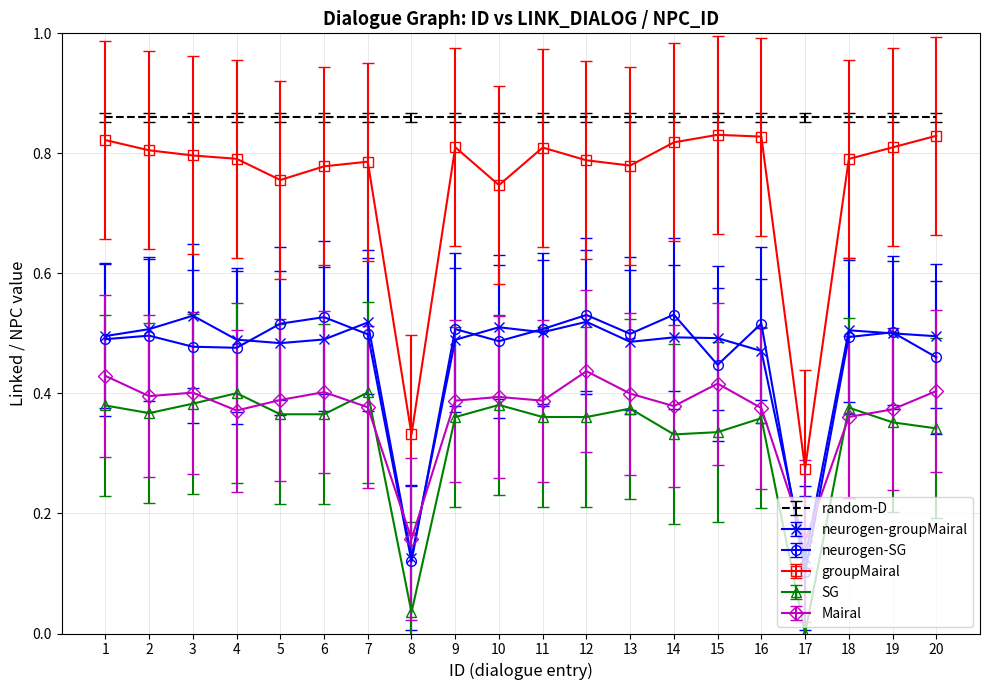

At which category does the chart reach its minimum across all series?

17